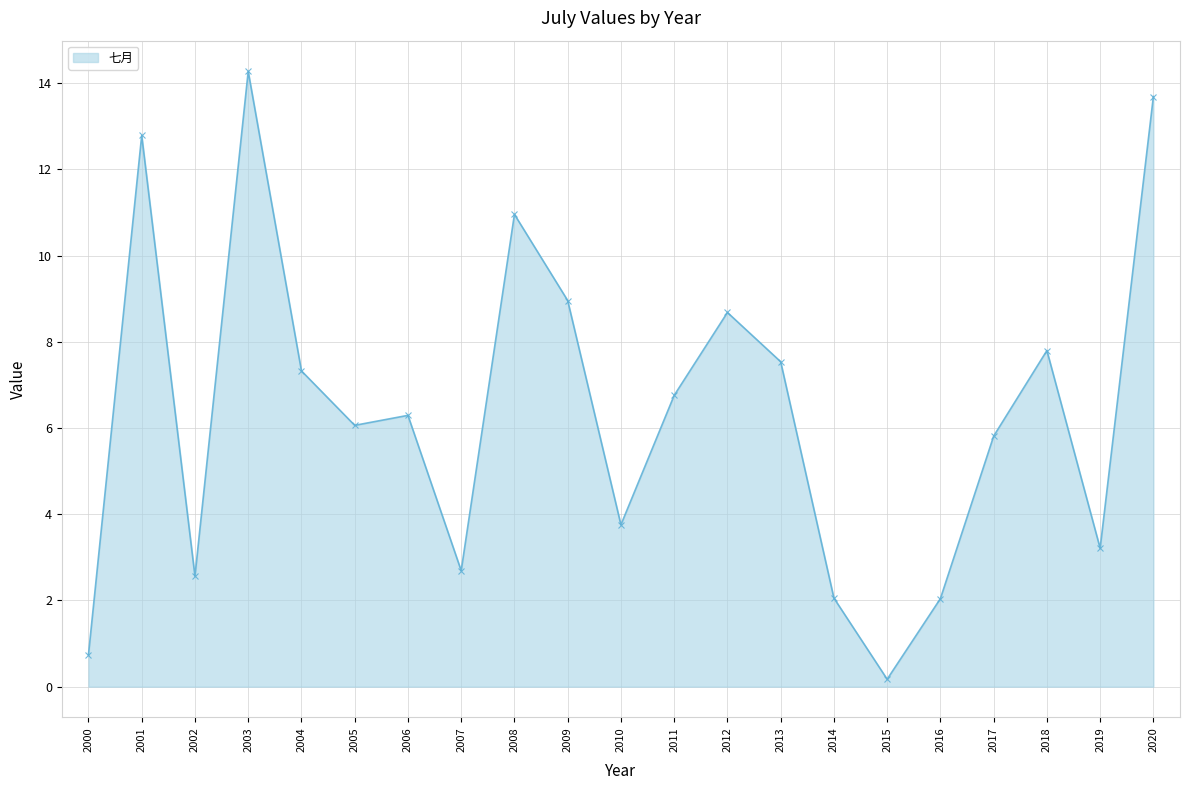

What is the change in value from 2010 to 2019?

-0.5